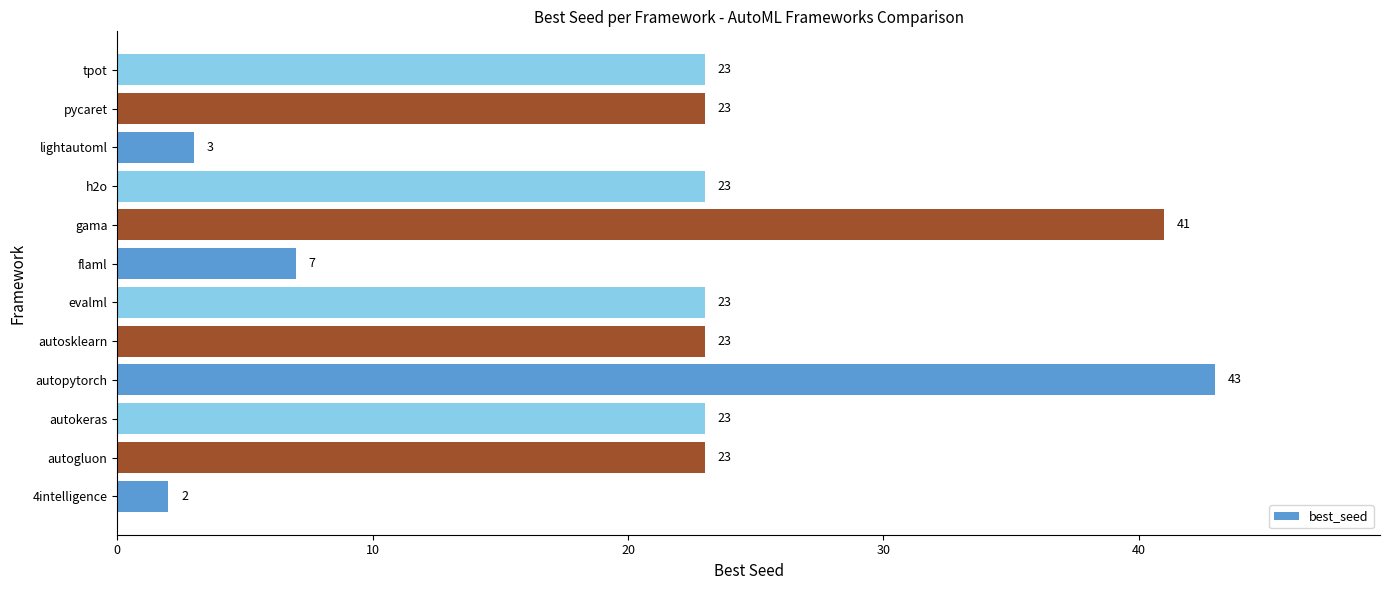

What is the difference between the maximum and minimum values?

41